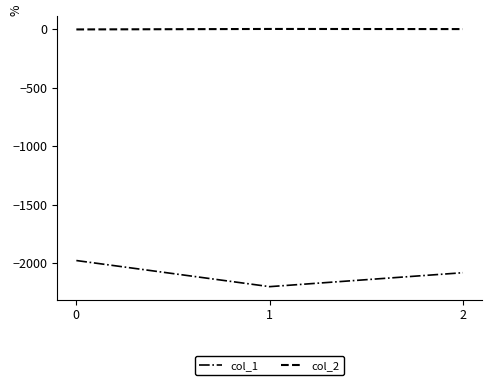

How many values in the col_2 series exceed -1?

1